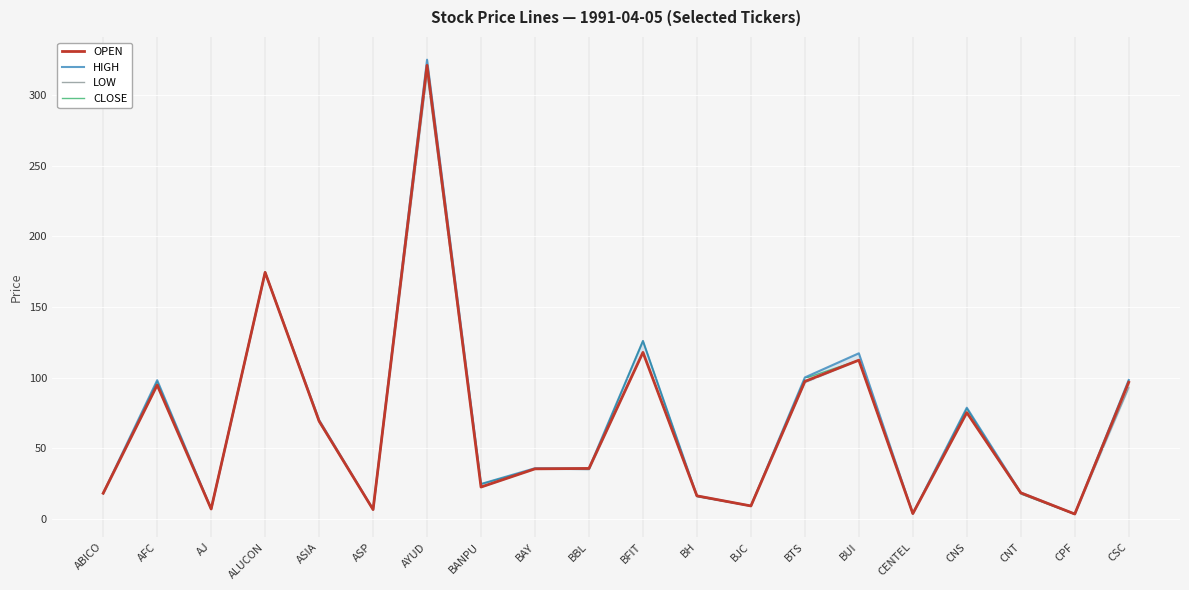

The CLOSE series shows 6.6 at ASP. True or false?

True